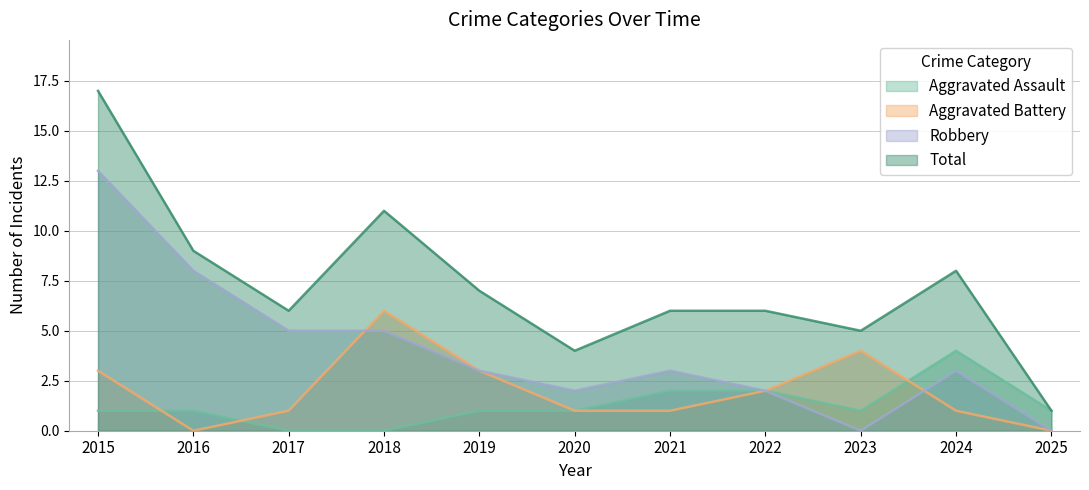

What is the sum of the Total values at 2022 and 2017?

12